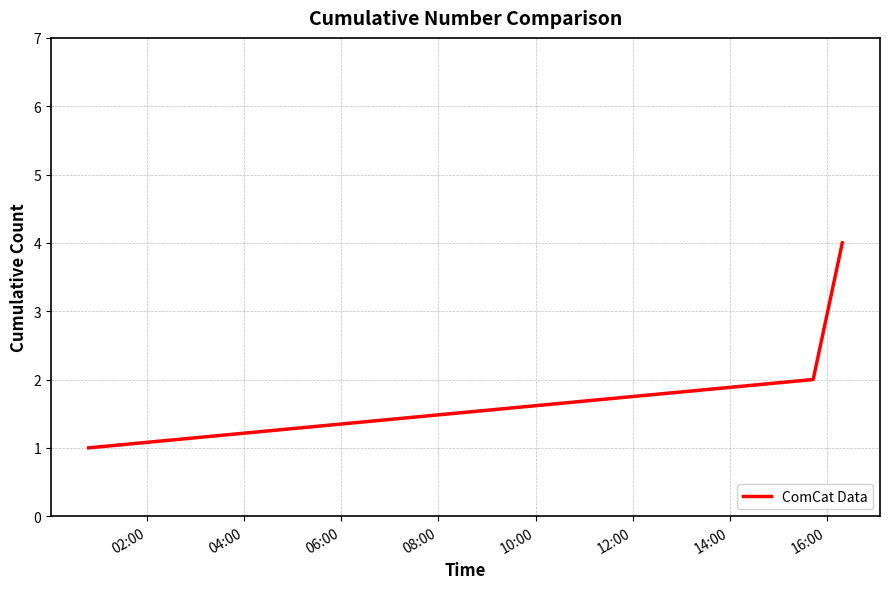

What is the difference between the maximum and minimum values?

3